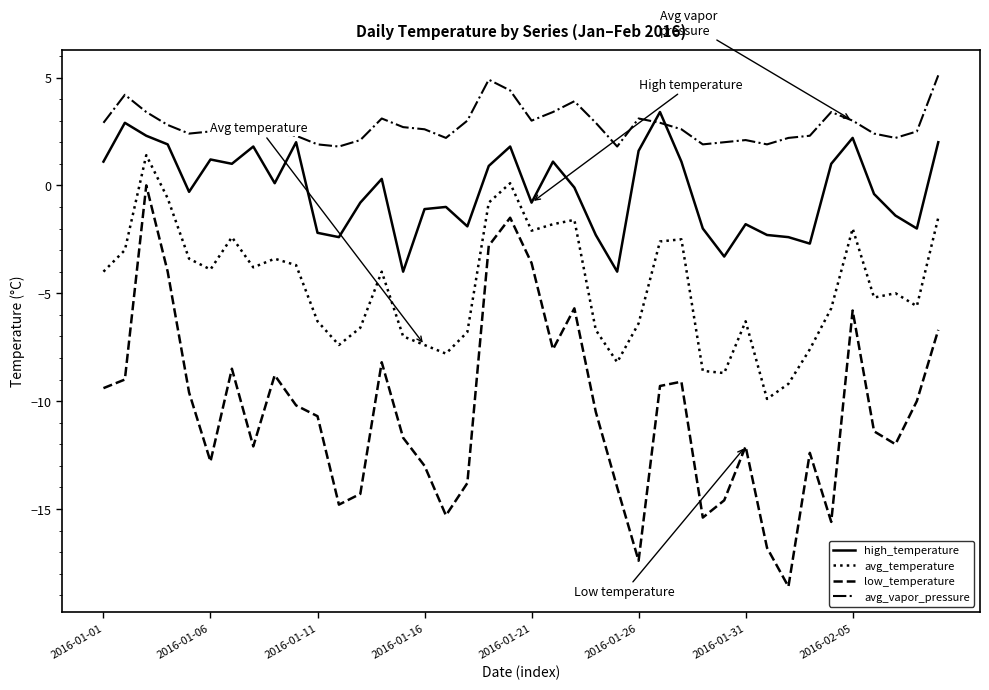

Which series has the widest spread of values?

low_temperature